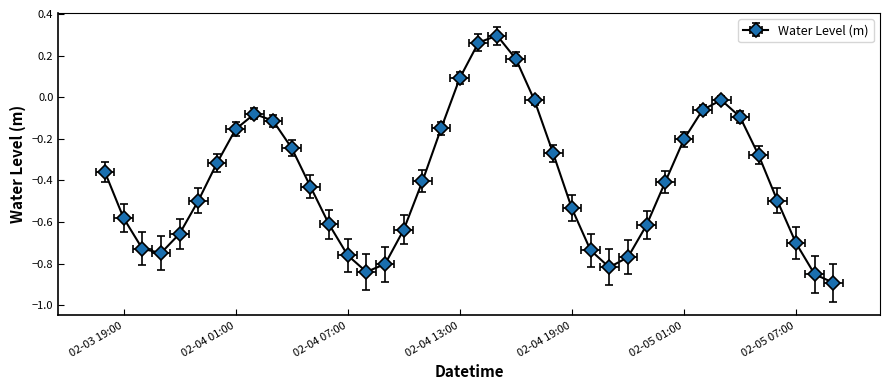

What is the minimum value shown in the chart?

-0.9